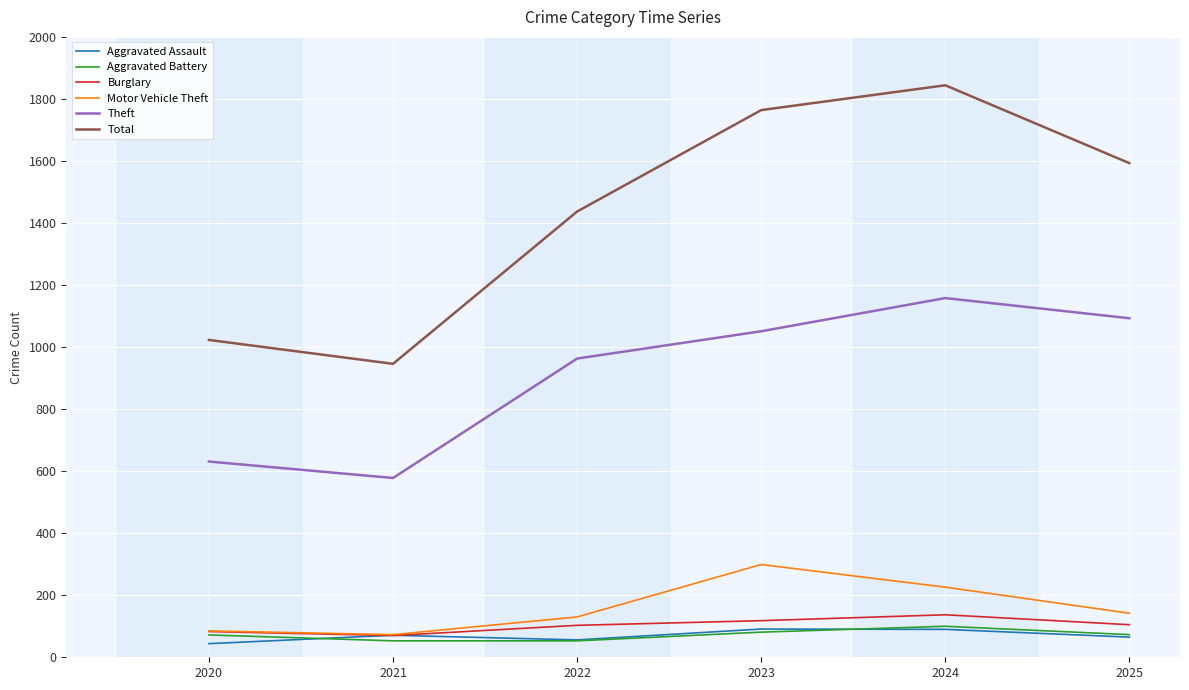

Which series has the largest total across all categories?

Total